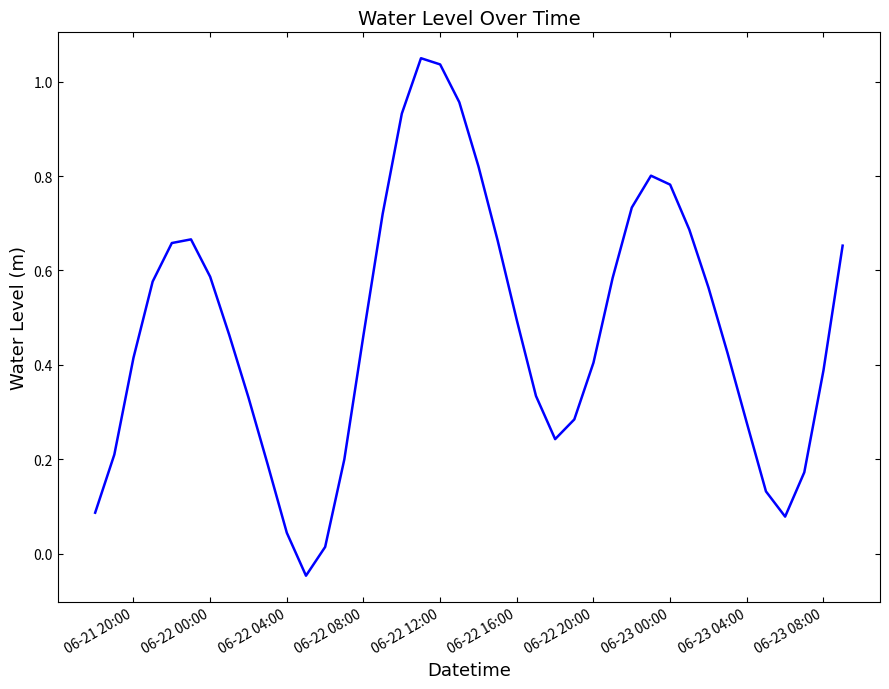

What is the difference between the maximum and minimum values?

1.1